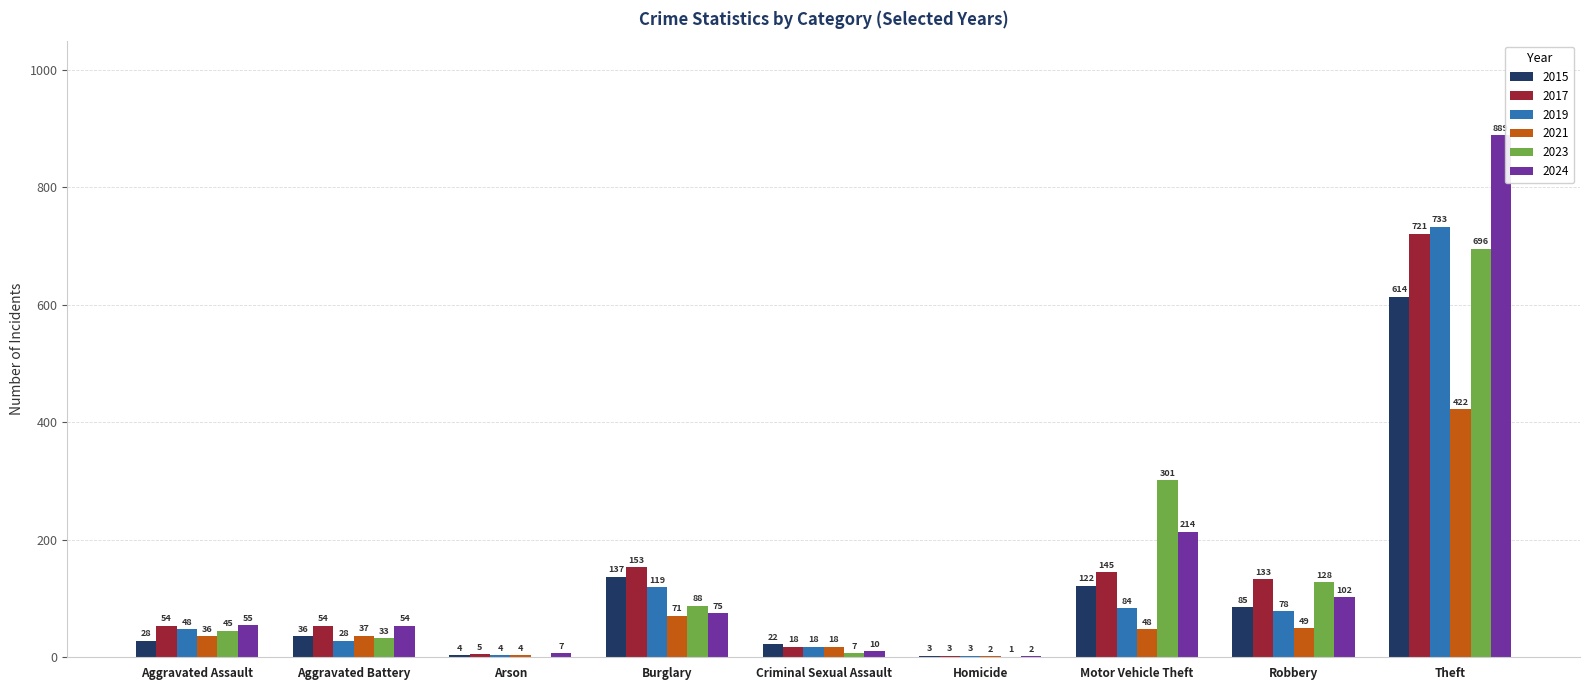

What is the spread (max minus min) of values at Theft?

467